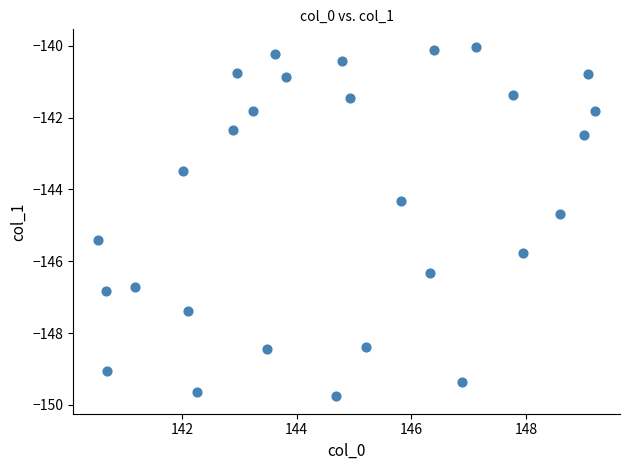

What is the range of Y values (max minus min)?

9.7